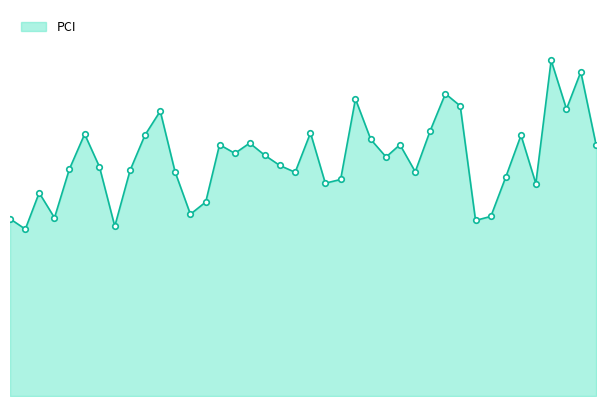

At which category does the data reach its first local valley?

1981-02-01